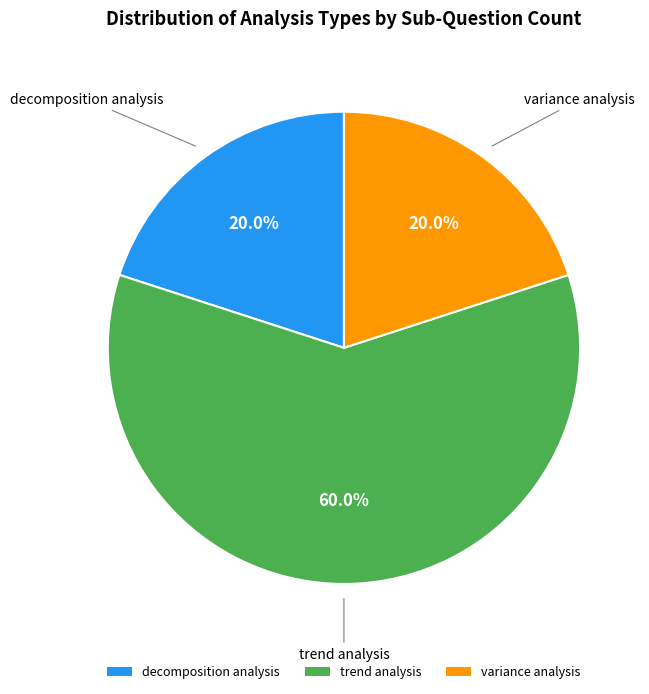

Which has a higher value, trend analysis or decomposition analysis?

trend analysis